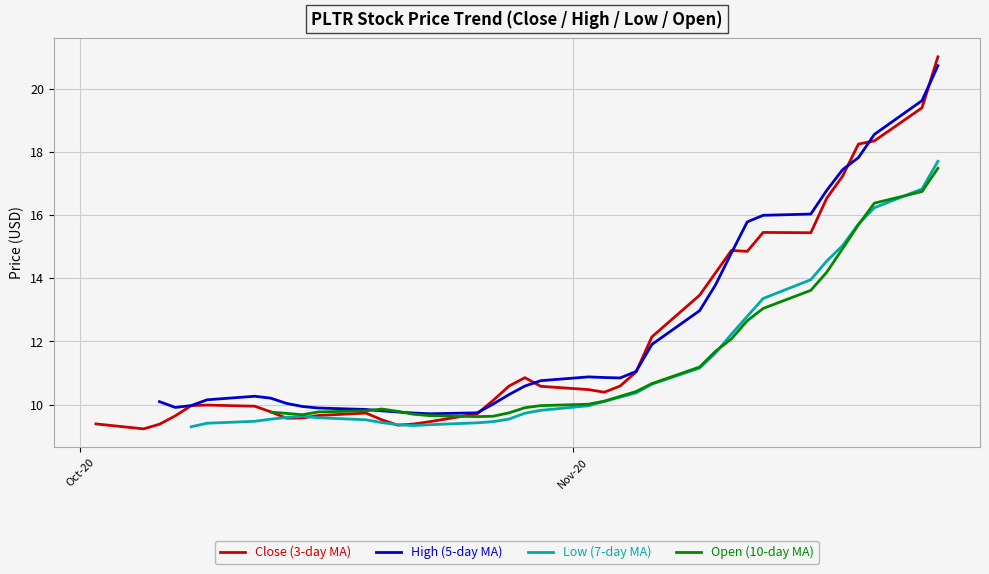

At 5, list the series in order from smallest to largest.

Low_PLTR, Close_PLTR, Open_PLTR, High_PLTR